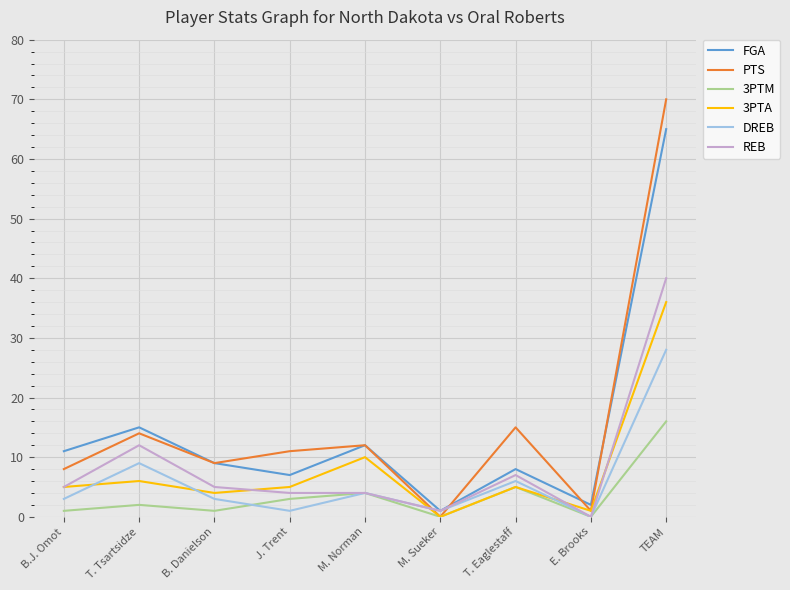

True or false: DREB has more than 2 points higher than both neighbors.

True